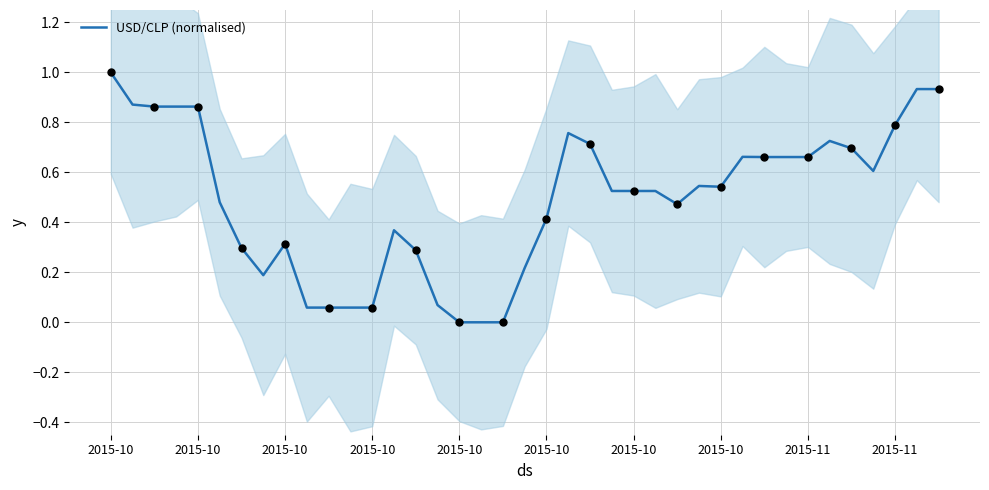

What is the change in value from 2015-10 to 31?

-0.2